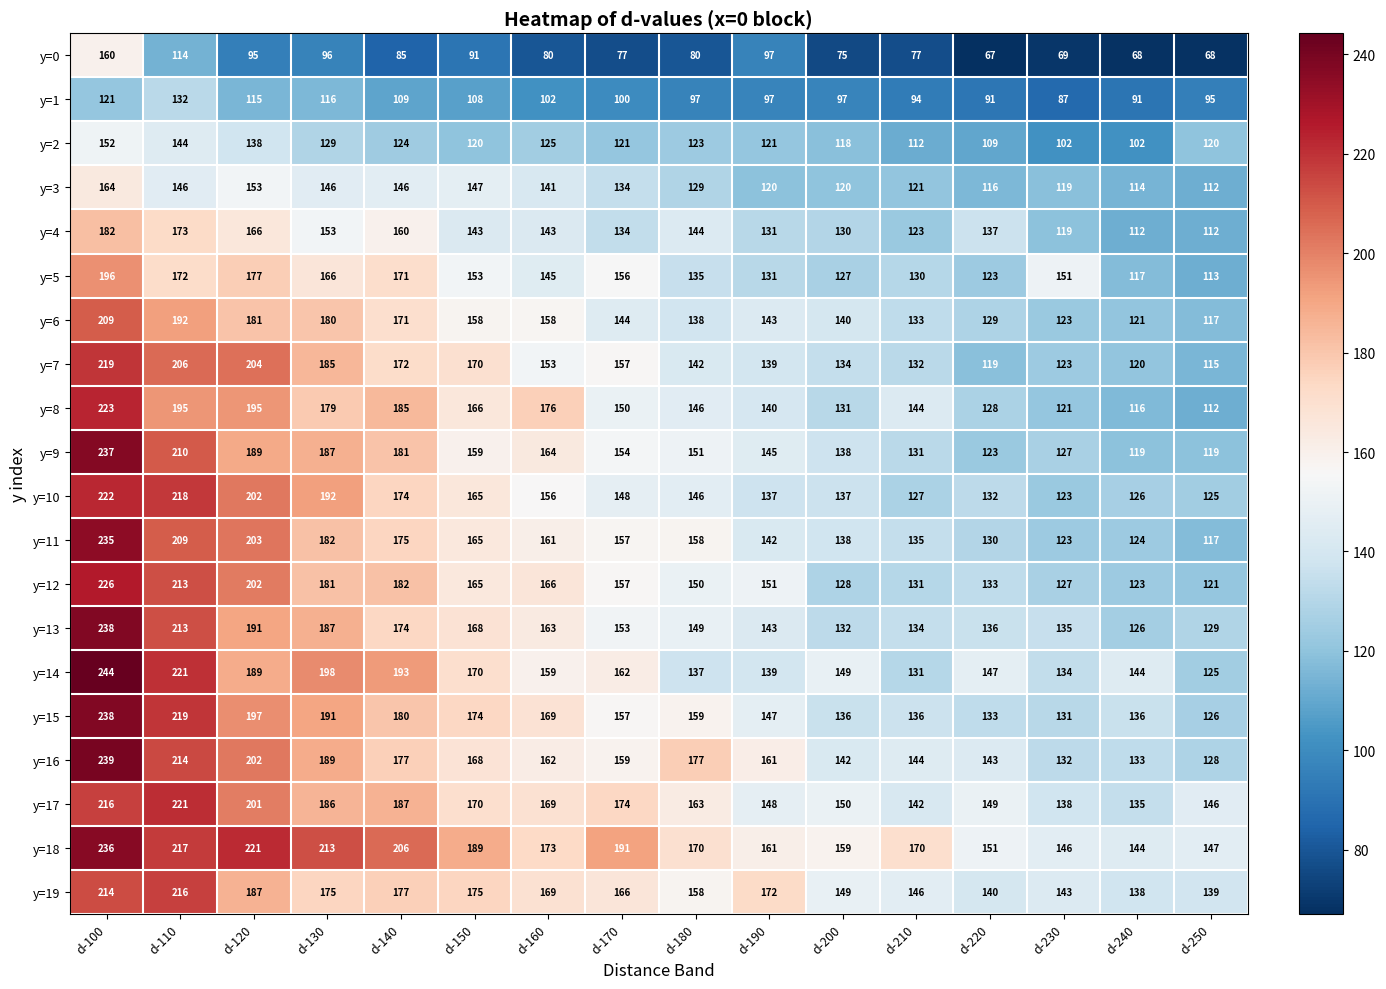

At which label is y=5 closest to 154?

d-150